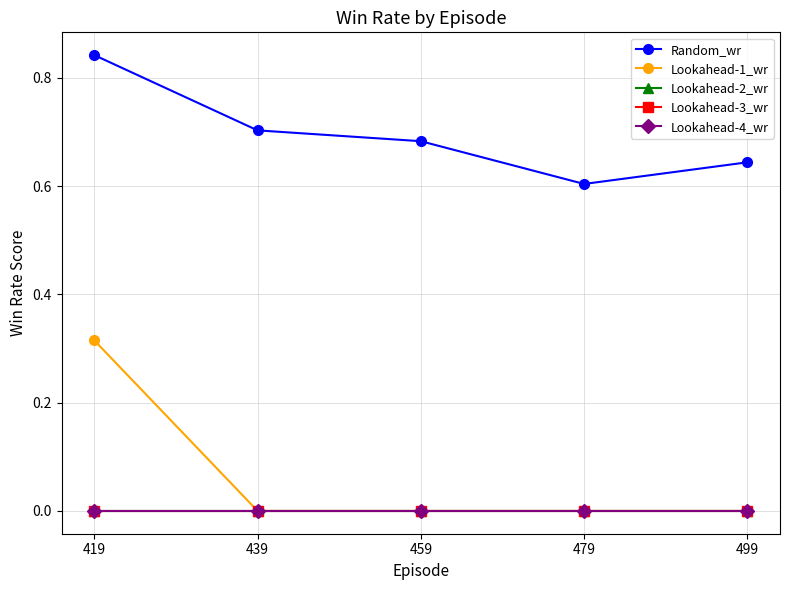

How many distinct data groups are displayed?

5